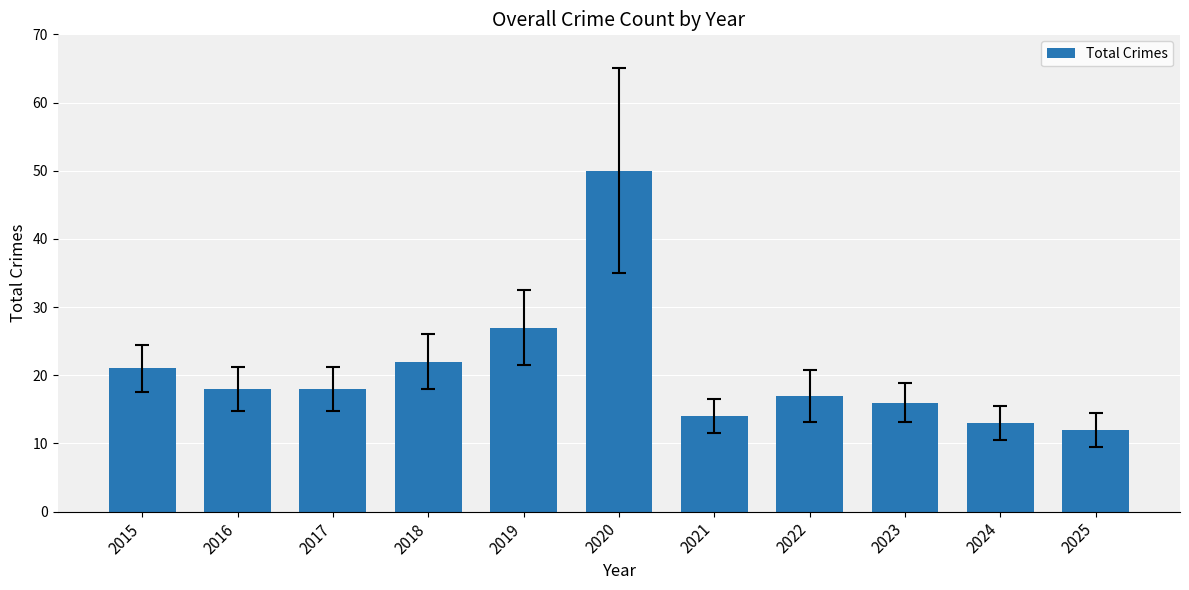

What is the value of the 1st bar from the left?

21